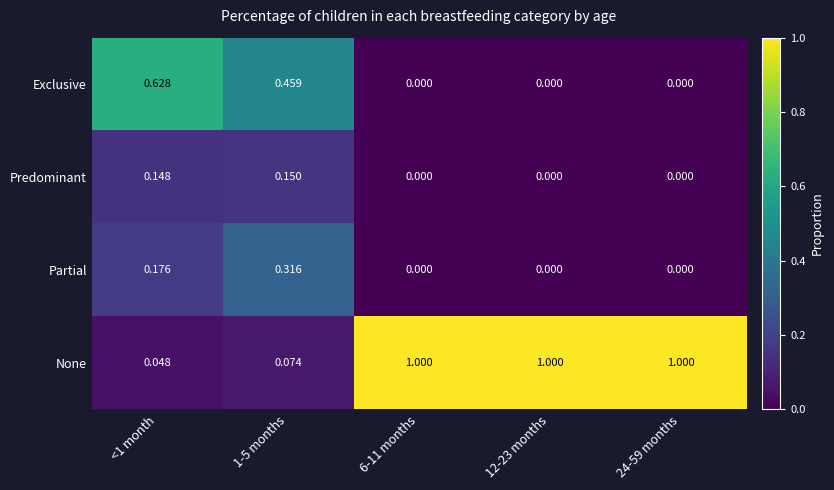

Which series has the largest range (max minus min)?

None